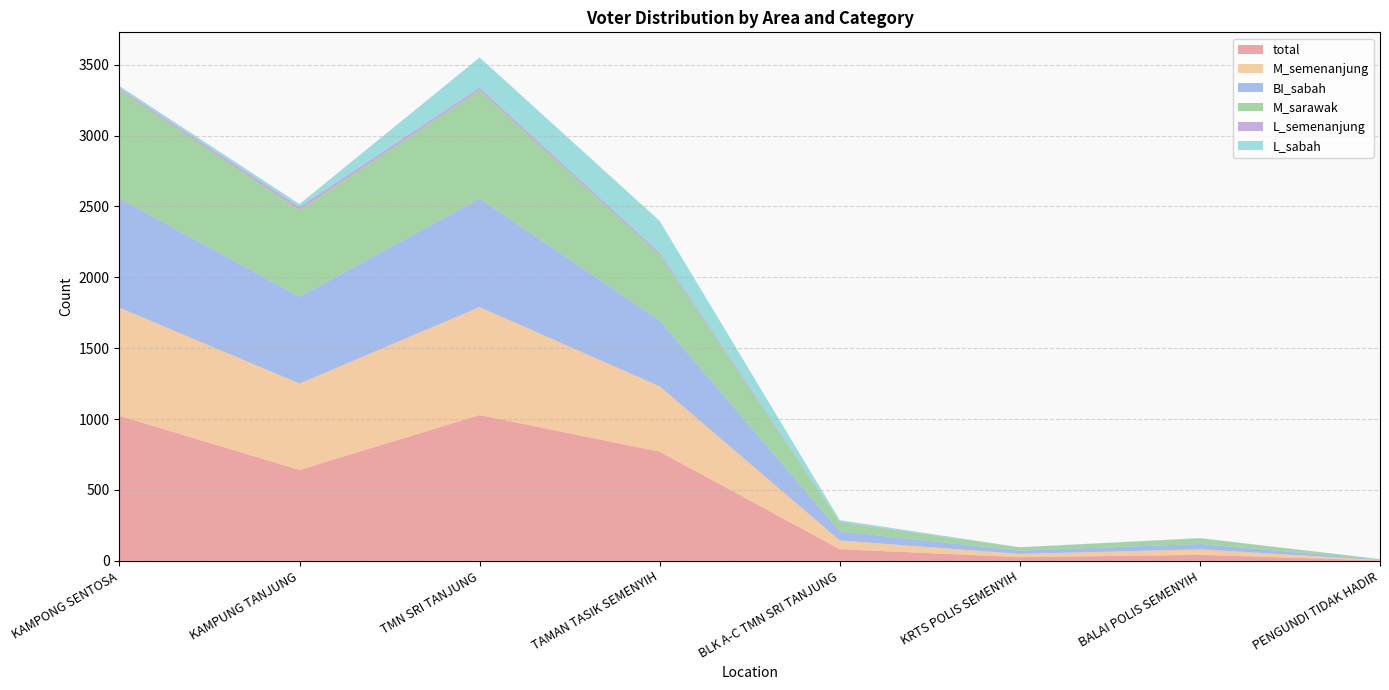

Reading right to left, extract all data points from this chart.

total: 3	42	26	82	770	1028	641	1023
M_semenanjung: 3	39	23	62	461	762	610	763
BI_sabah: 3	38	23	64	464	766	612	770
M_sarawak: 3	39	23	63	462	762	611	763
L_semenanjung: 0	1	0	4	16	20	23	14
L_sabah: 0	2	1	12	225	213	20	17